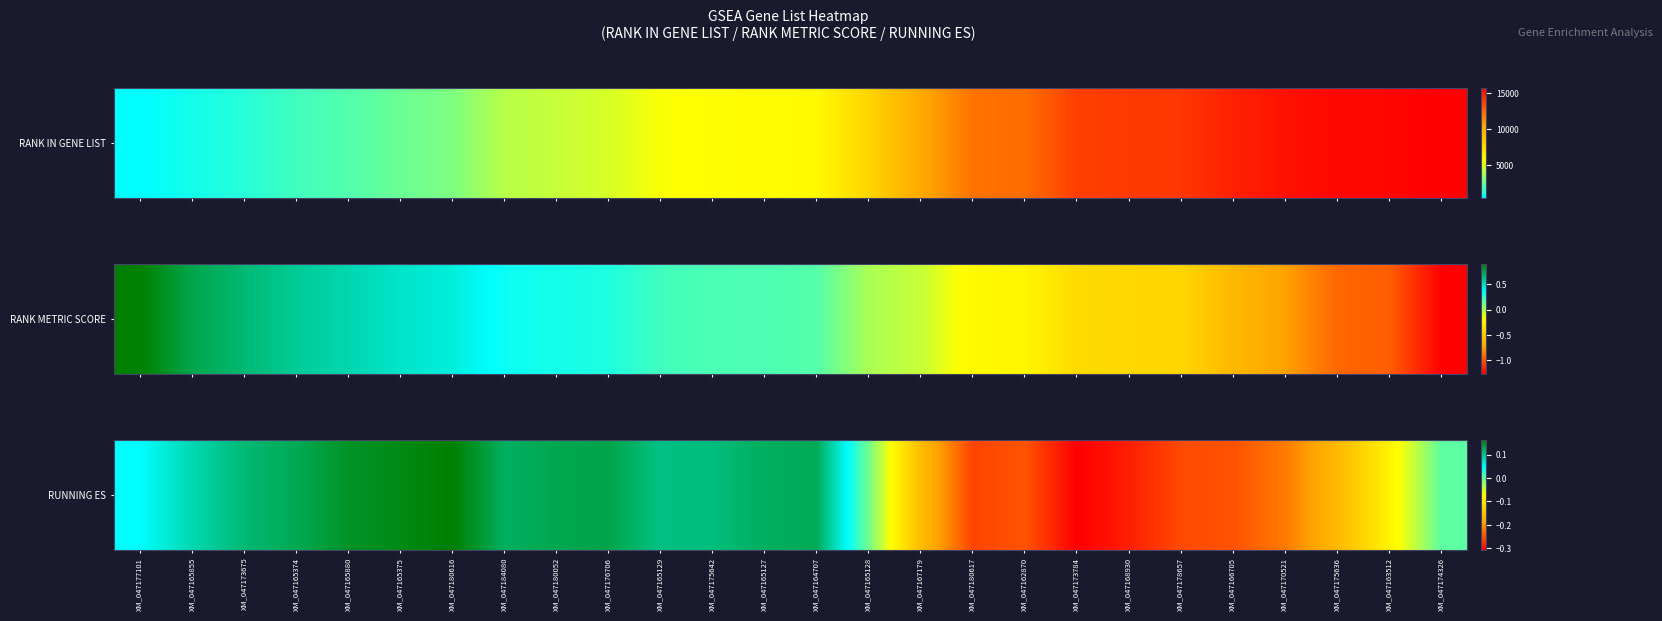

What is the sum of the values at XM_047170521 and XM_047165374?

-0.1